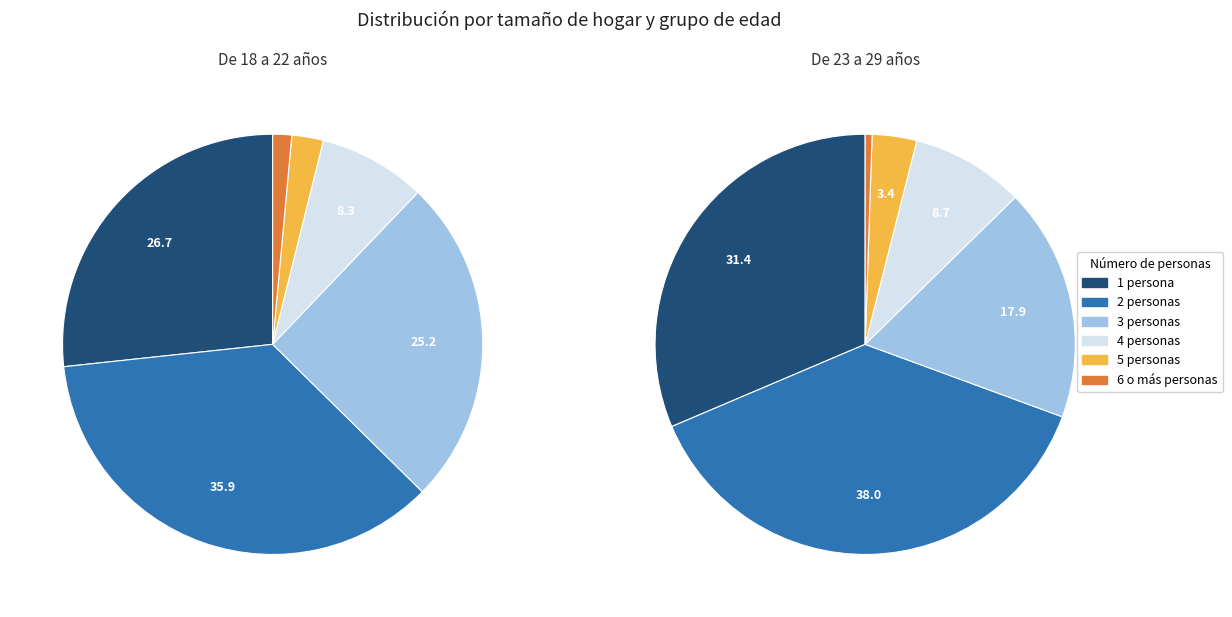

To the nearest percent, what portion does 2 personas represent?

38%